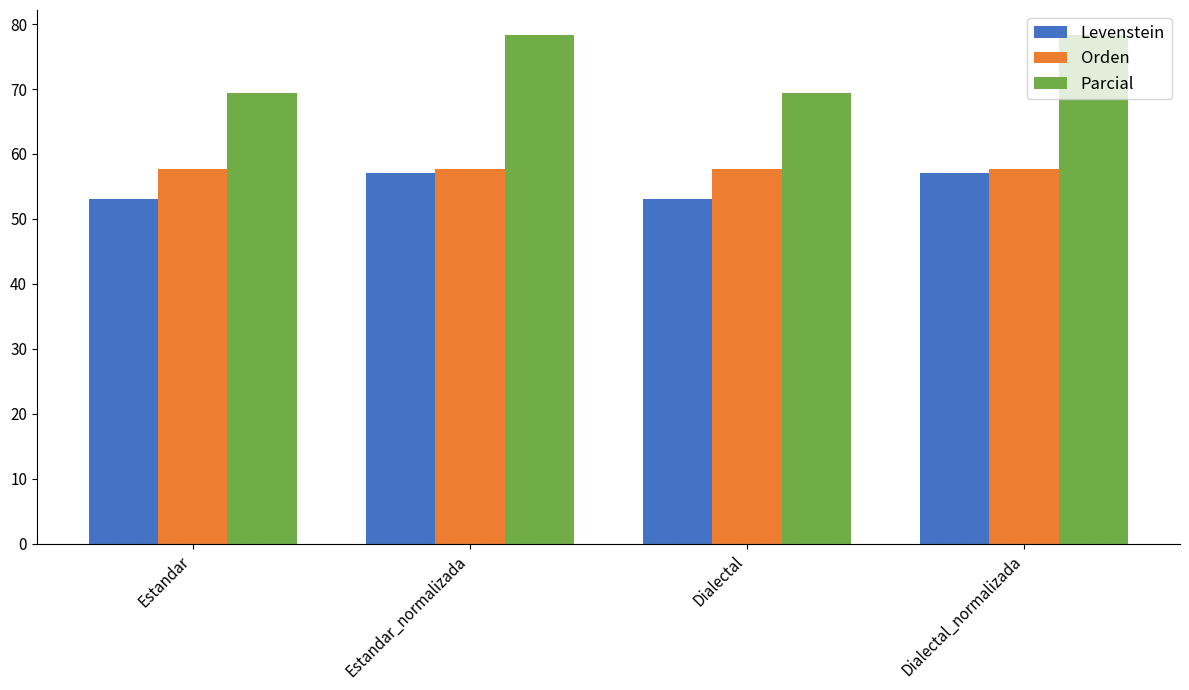

Which series has the largest range (max minus min)?

Parcial